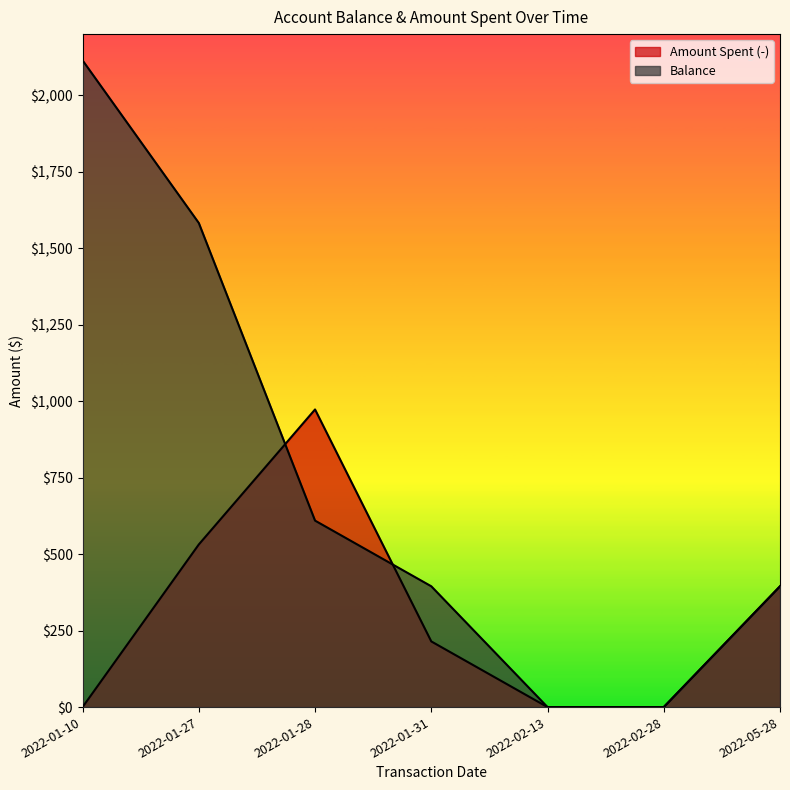

At how many categories does at least one series exceed 379?

5